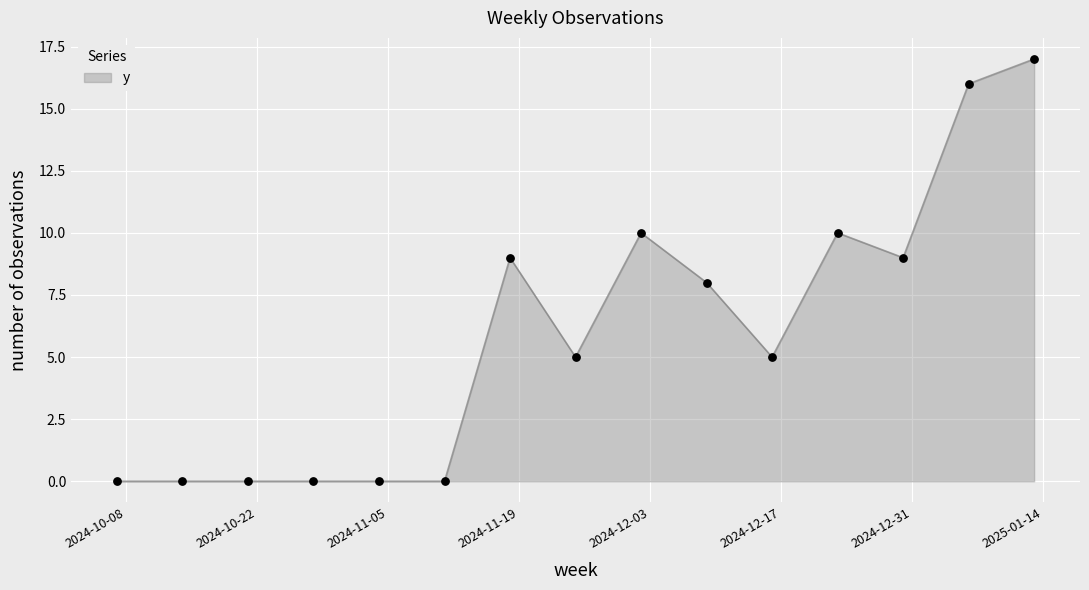

How many lines are shown in the chart?

1